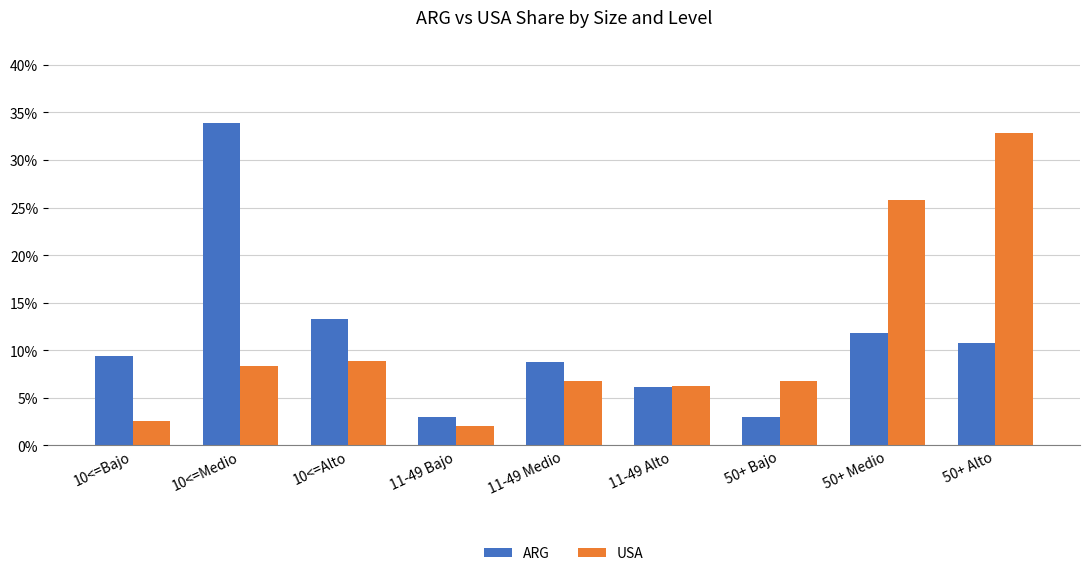

What are all the series names shown in the legend?

ARG, USA